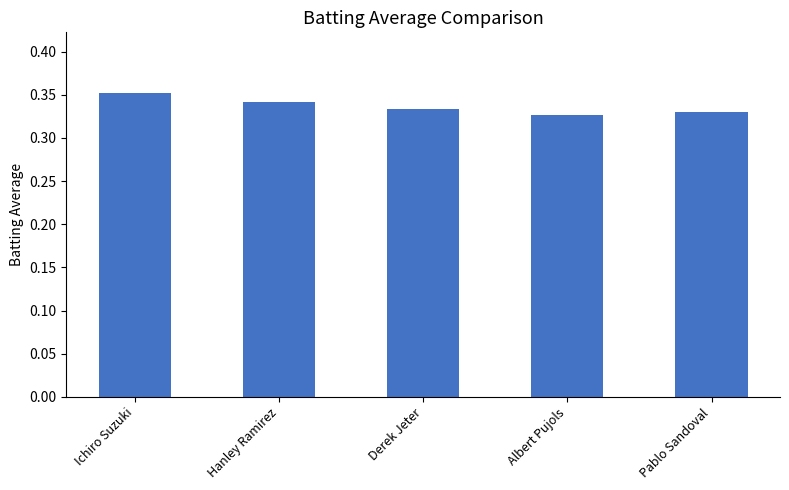

What is the label of the 2nd bar from the right?

Albert Pujols